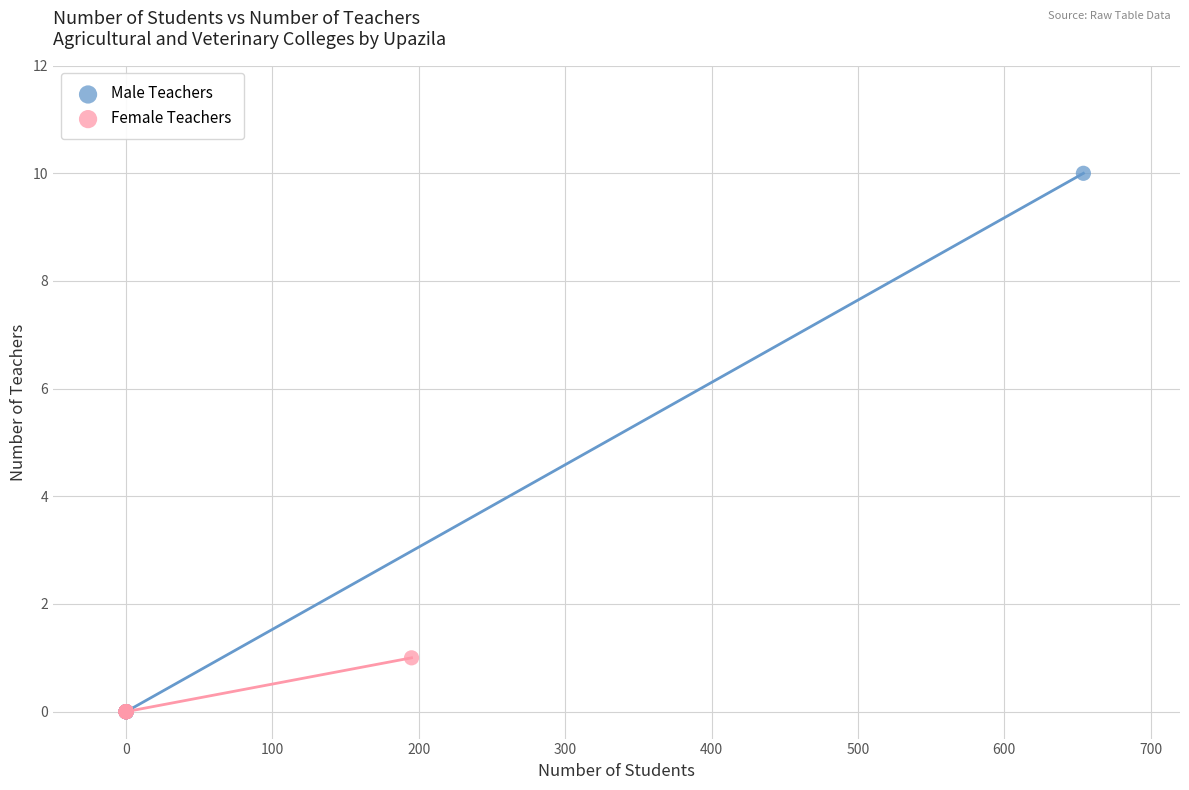

Which series has the largest Y range (max minus min)?

Male Teachers